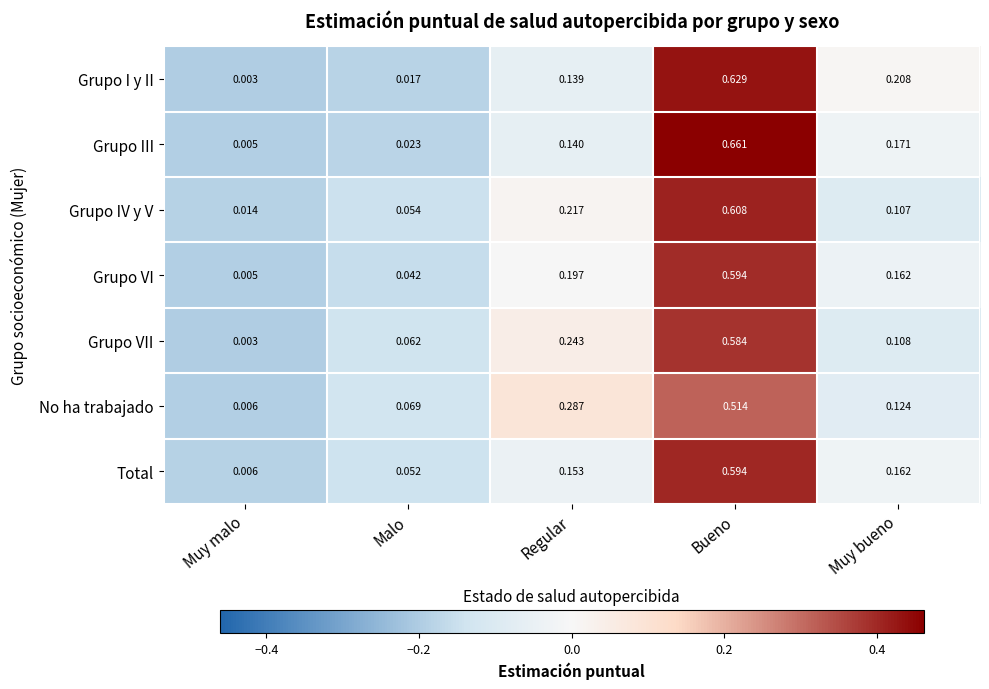

Which label corresponds to the smallest value in the chart?

Muy malo